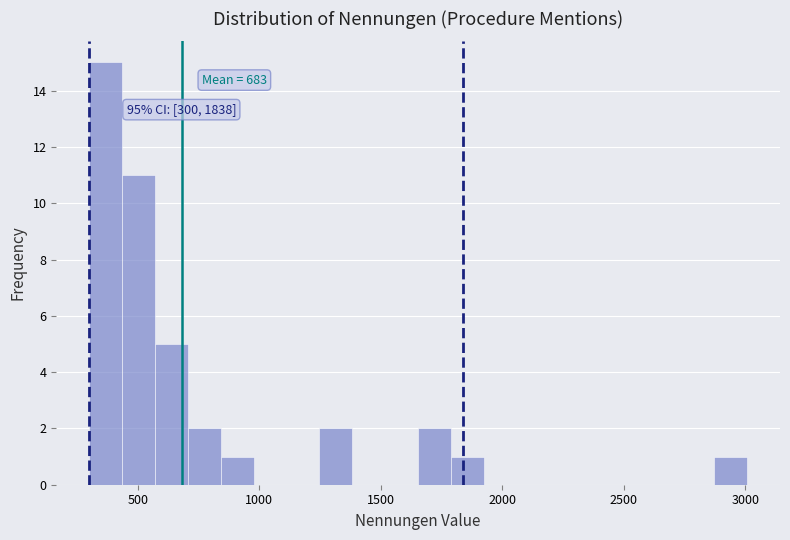

Read against the x-axis, roughly where is the centre of the tallest bar?

350